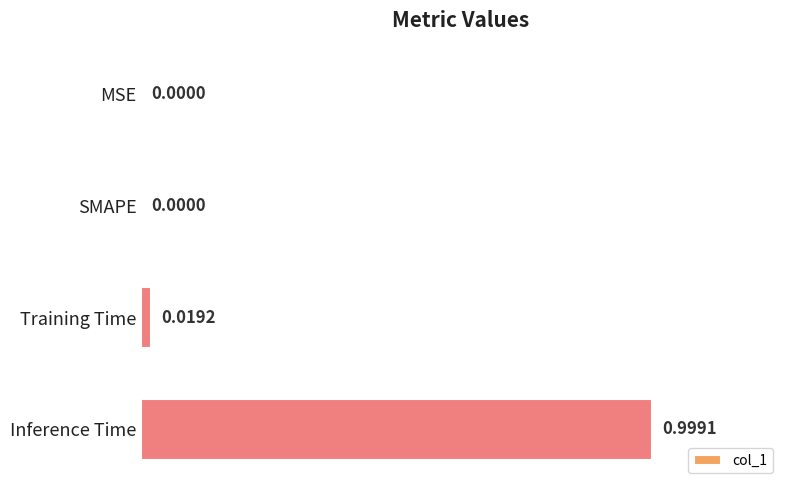

What is the sum of all values?

1.0